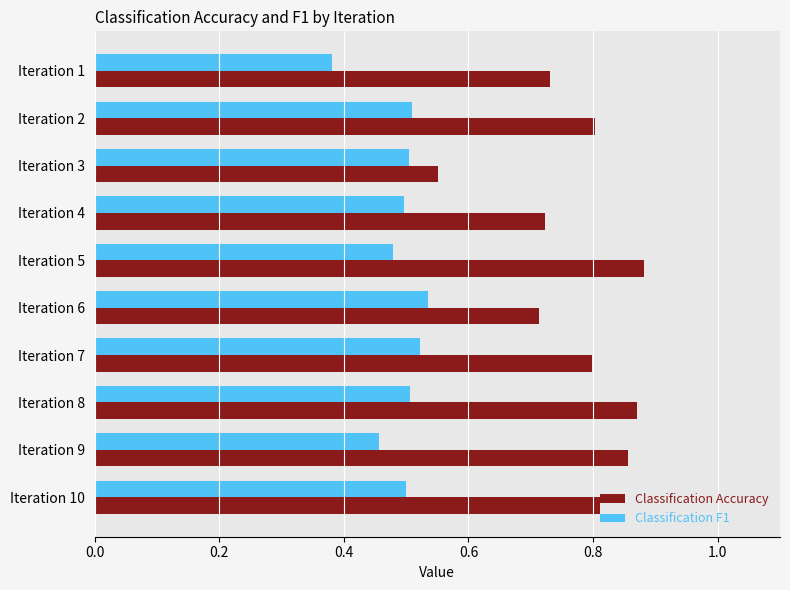

At how many categories does at least one series exceed 0?

10